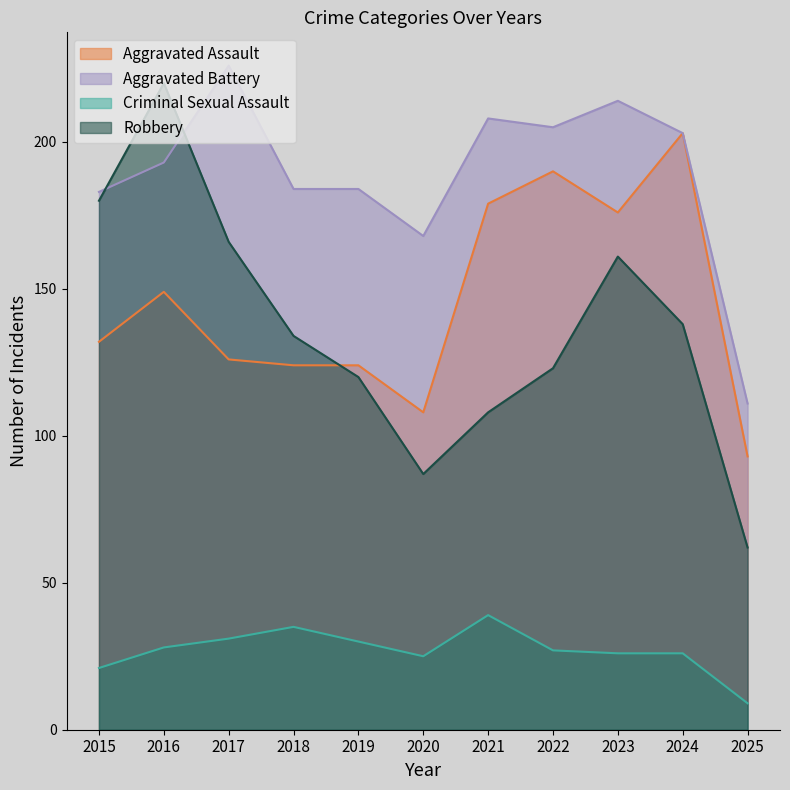

Reading left to right, what are all the values shown in this chart?

Aggravated Assault: 132	149	126	124	124	108	179	190	176	203	93
Aggravated Battery: 183	193	226	184	184	168	208	205	214	203	111
Criminal Sexual Assault: 21	28	31	35	30	25	39	27	26	26	9
Robbery: 180	220	166	134	120	87	108	123	161	138	62